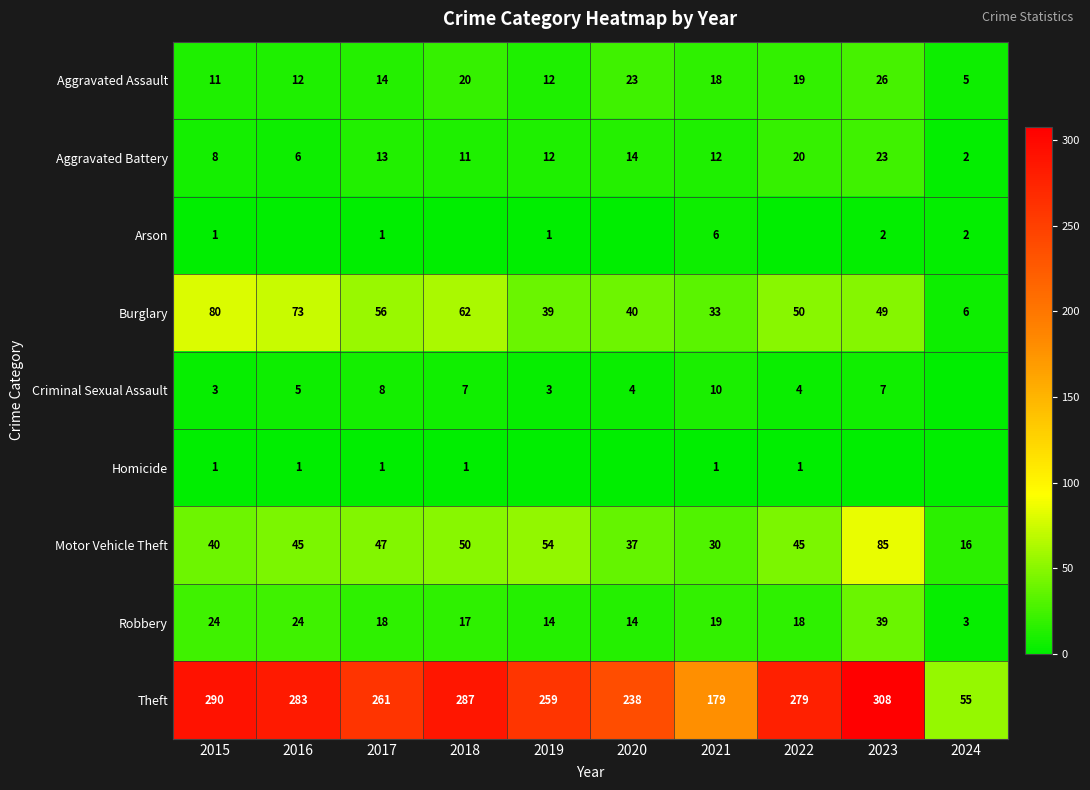

The Motor Vehicle Theft series shows 50 at 2018. True or false?

True